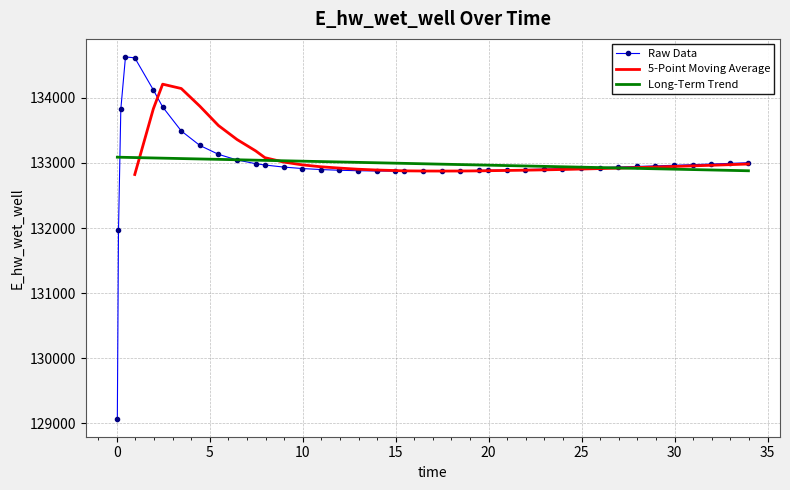

What is the maximum value for Long-Term Trend?

133089.1